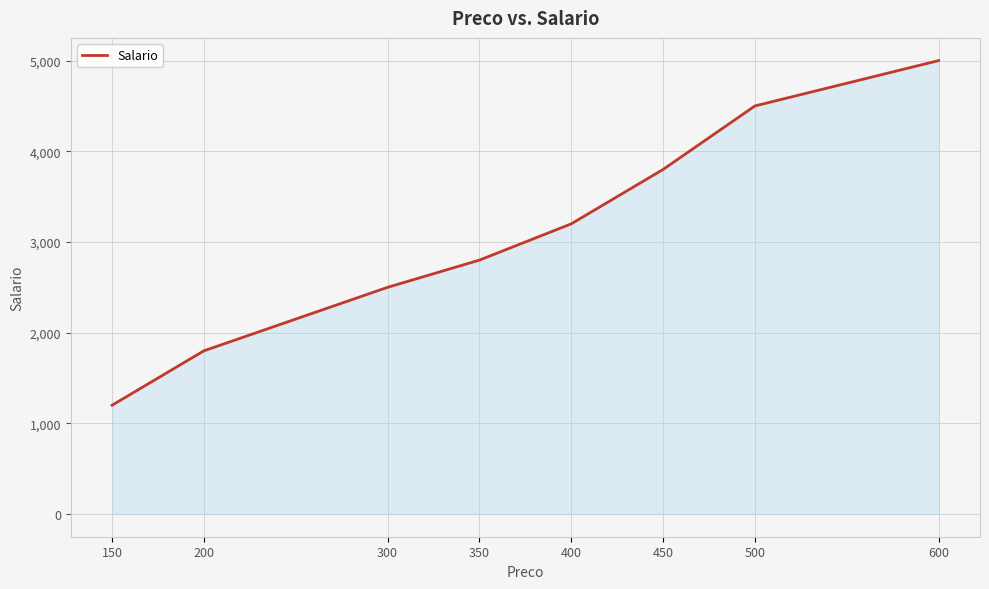

How many series are shown in this chart?

1